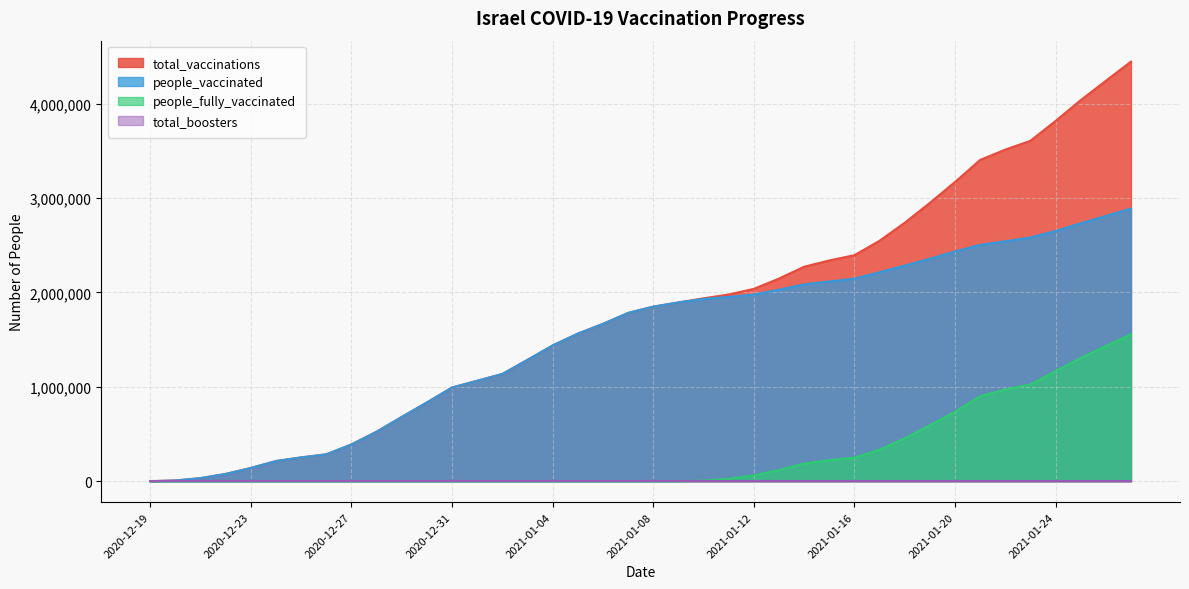

What position from the right is 2020-12-21?

38